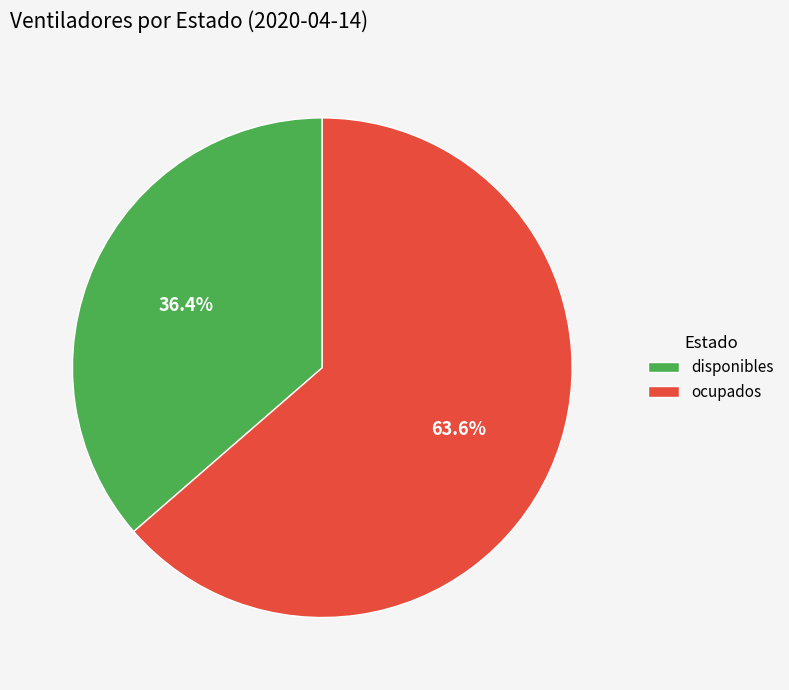

Which slice represents more than half of the pie?

ocupados